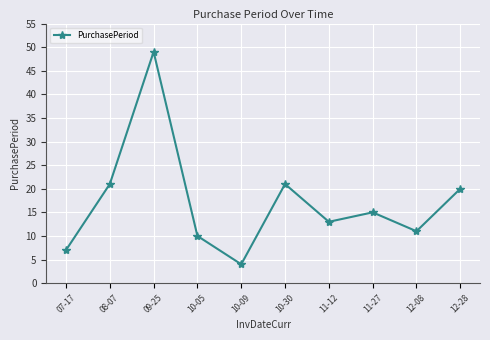

Where is the first local minimum?

10-09